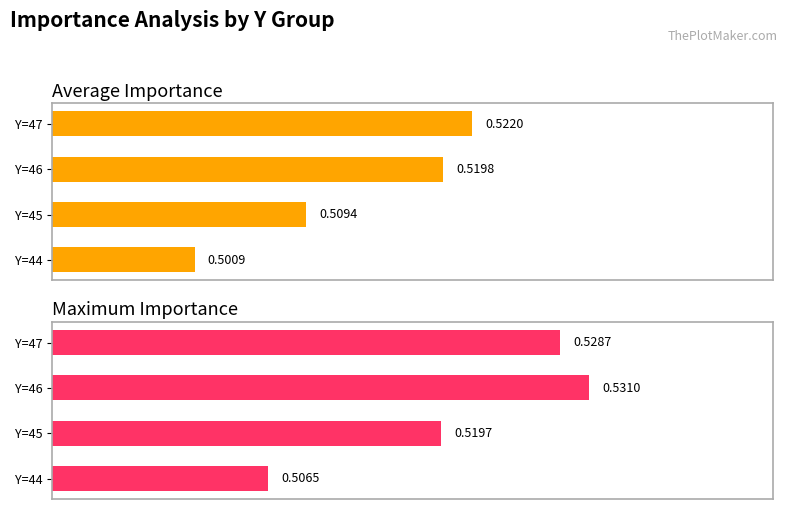

Count the number of categories in the chart.

4